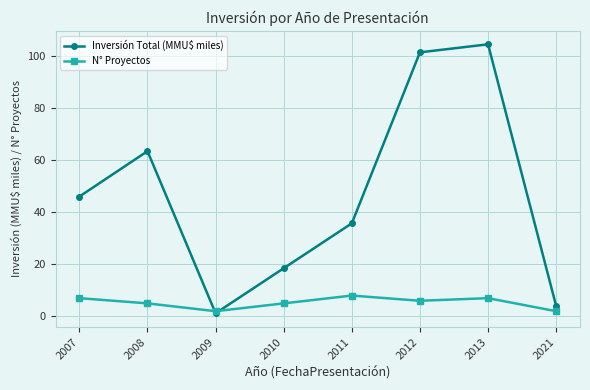

Does the chart have visible grid lines?

Yes